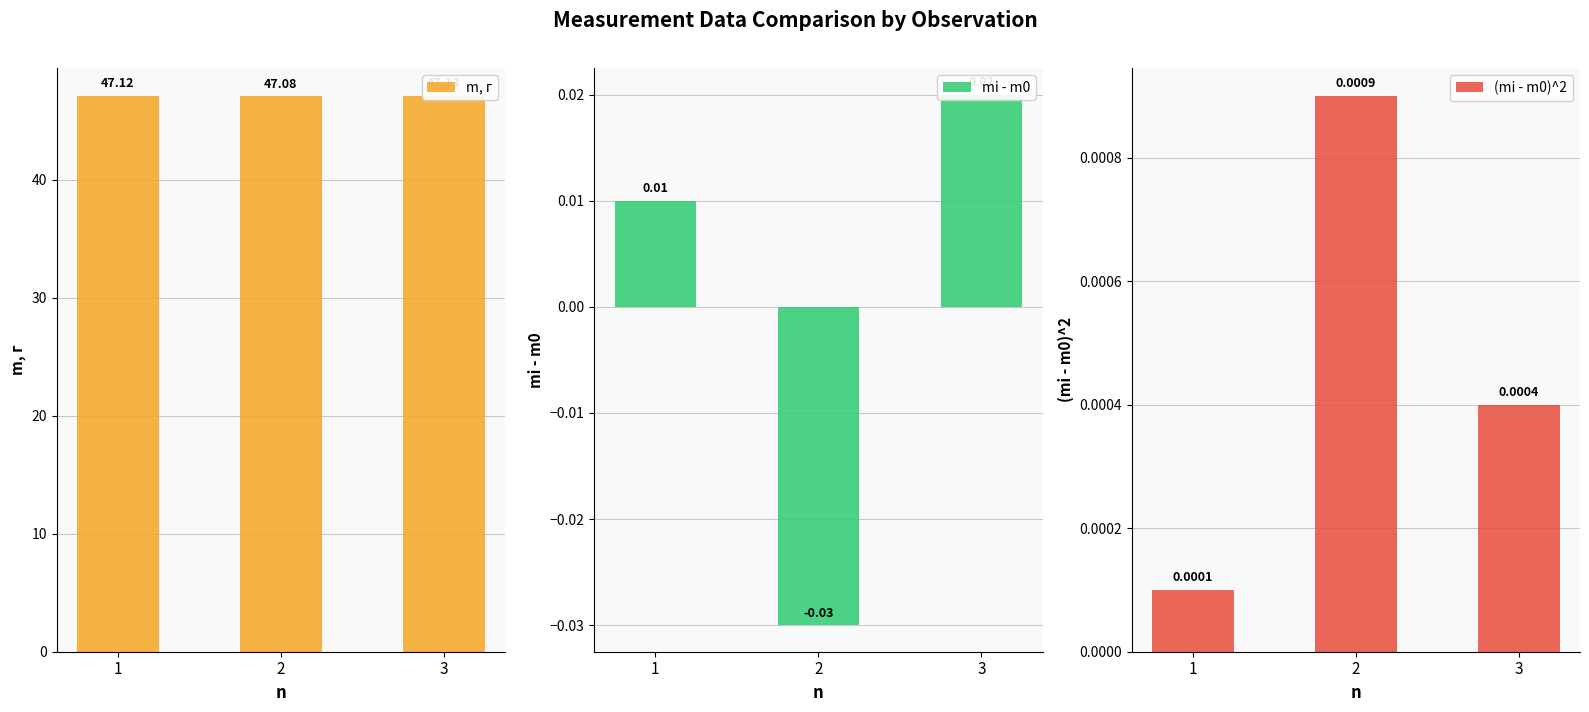

At 2, list the series in order from largest to smallest.

m, г, (mi - m0)^2, mi - m0